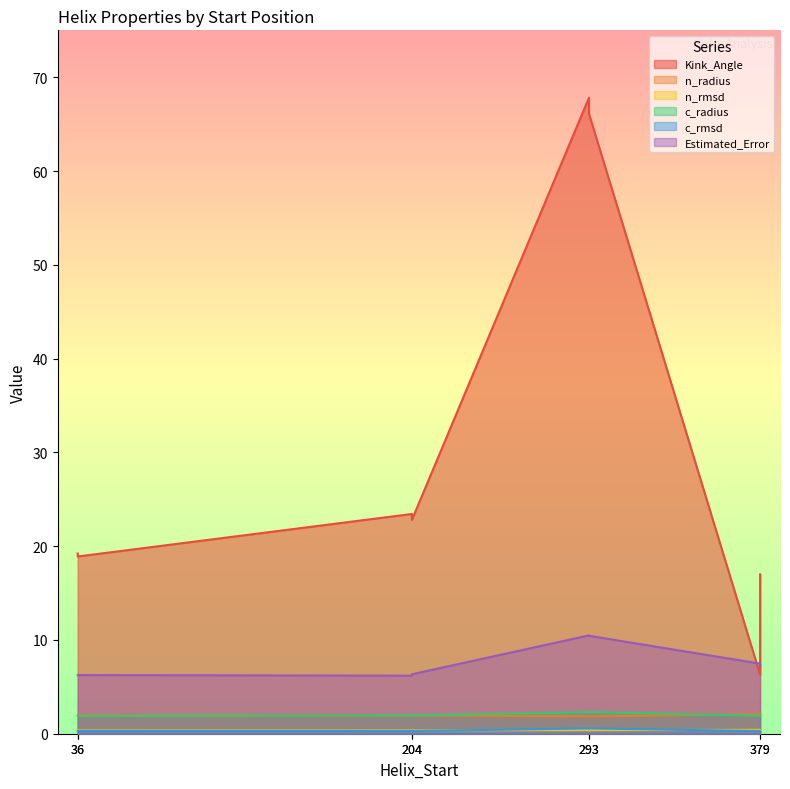

Which category has the lowest value across all series?

204